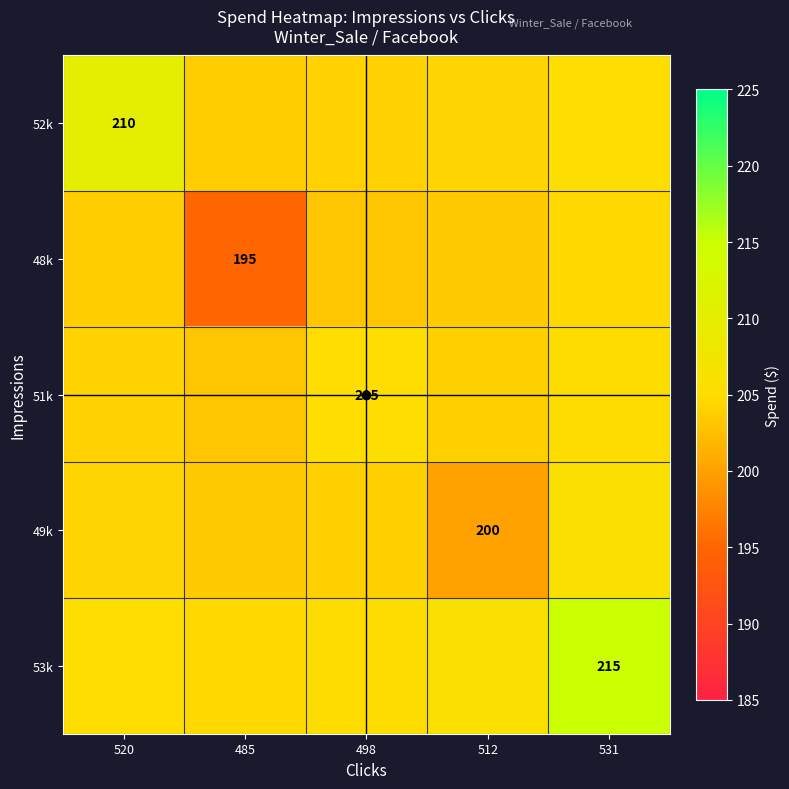

What is the sum of the 51k values at 485 and 520?

407.1